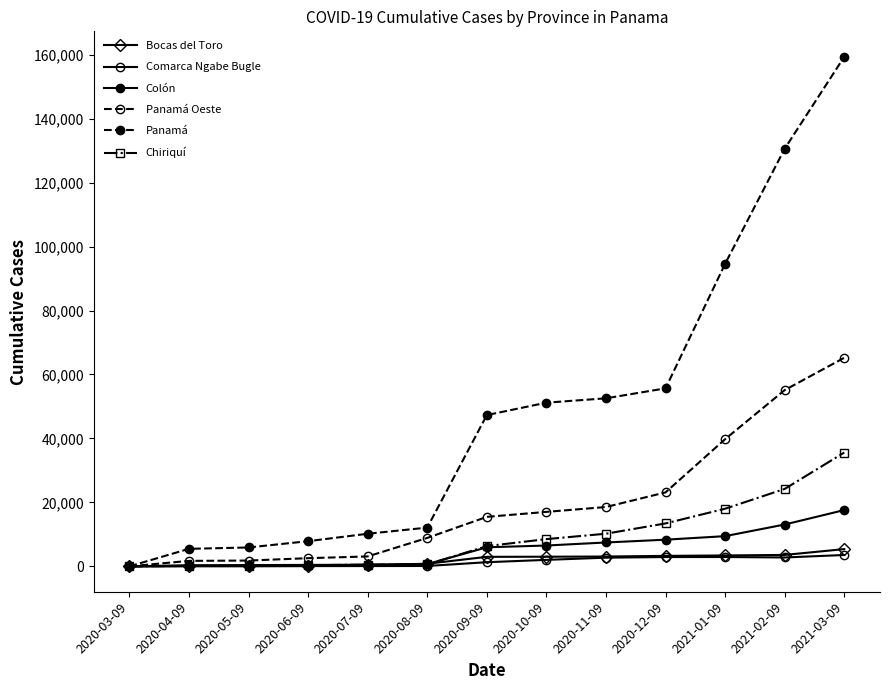

Where is Panamá Oeste nearest to the value 32609?

2021-01-09